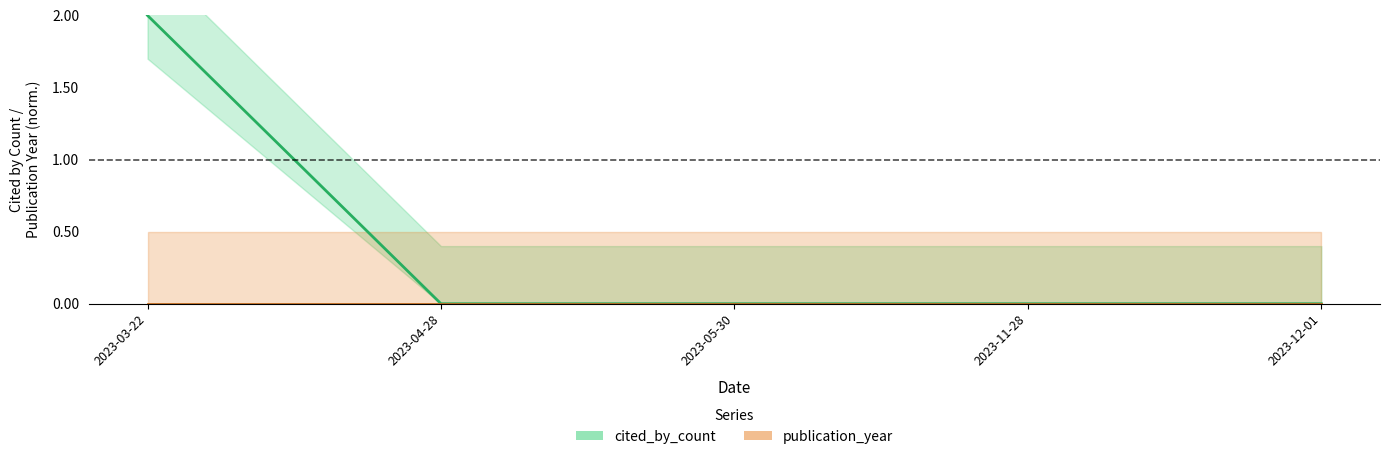

Reading left to right, list all the values displayed in this chart.

cited_by_count: 2	0	0	0	0
publication_year: 0	0	0	0	0